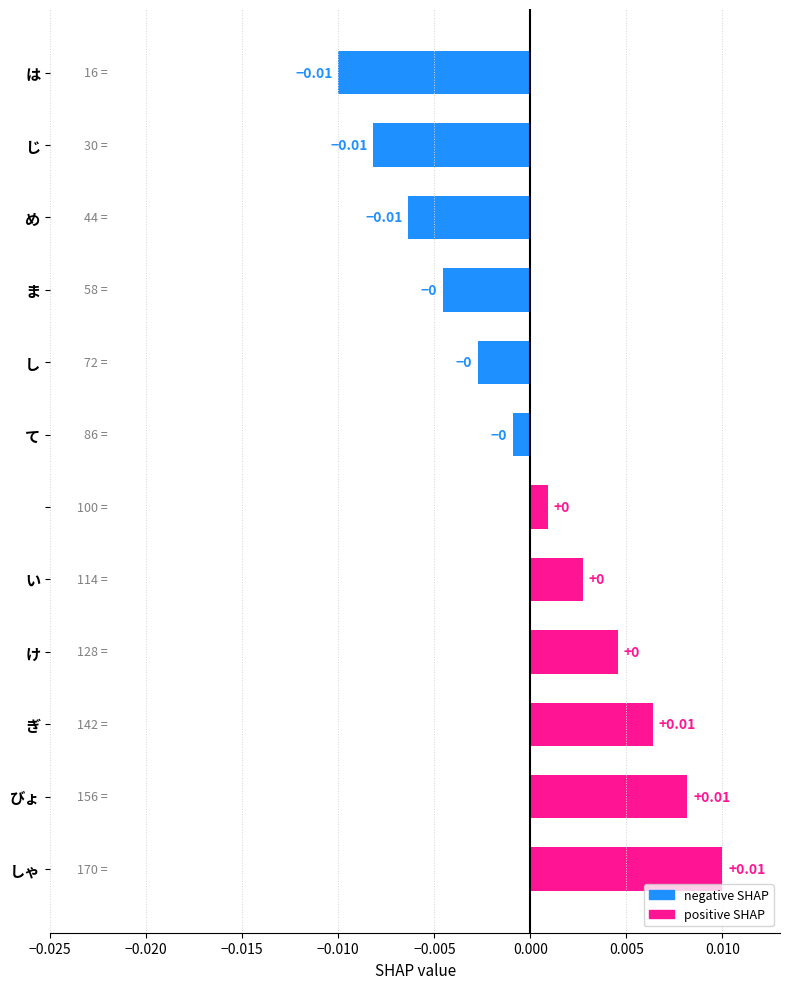

Count the number of categories in the chart.

12